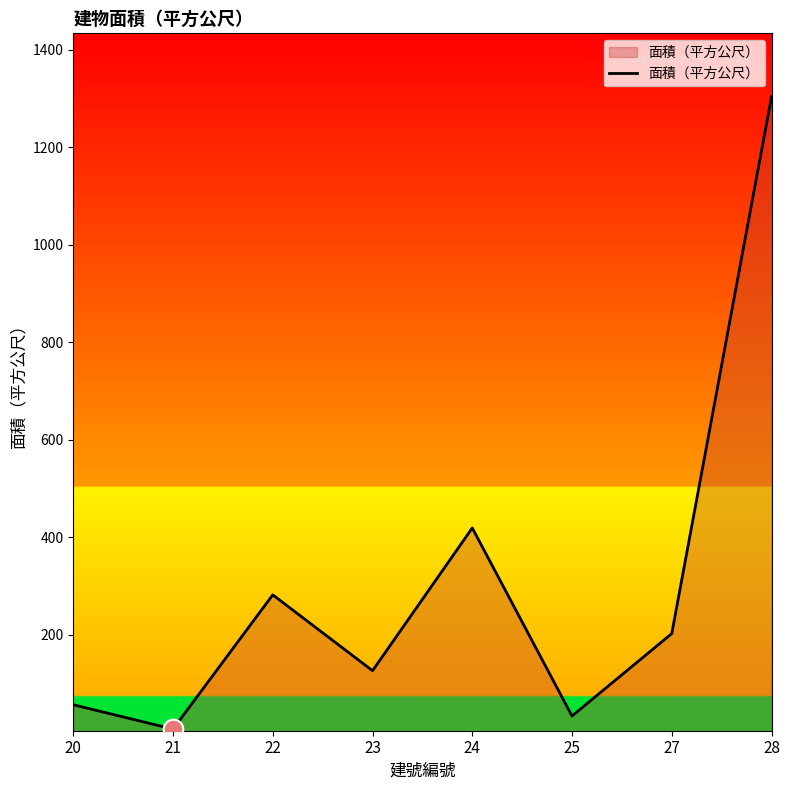

What is the change in value from 21 to 28?

+1296.8